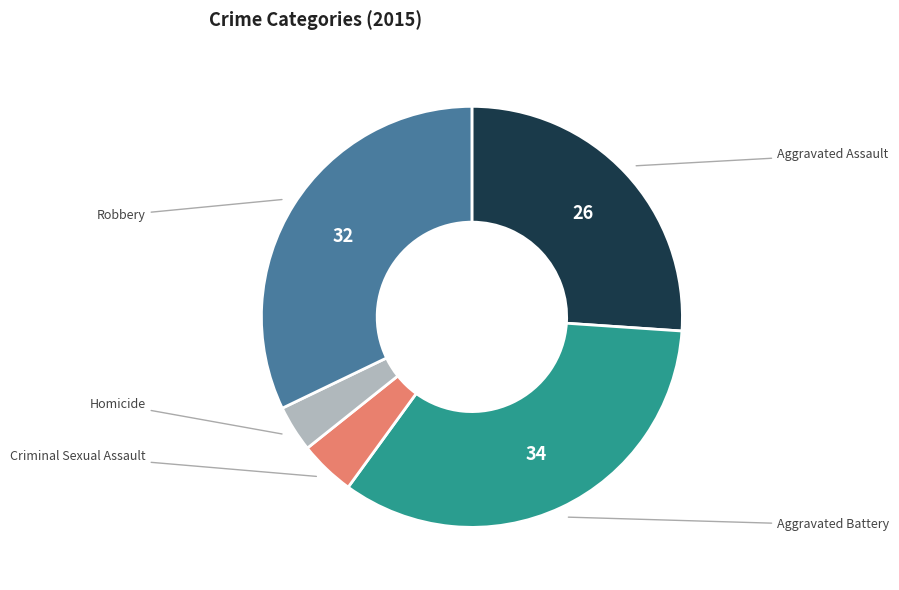

What percentage do Aggravated Battery and Robbery together represent?

66.1%